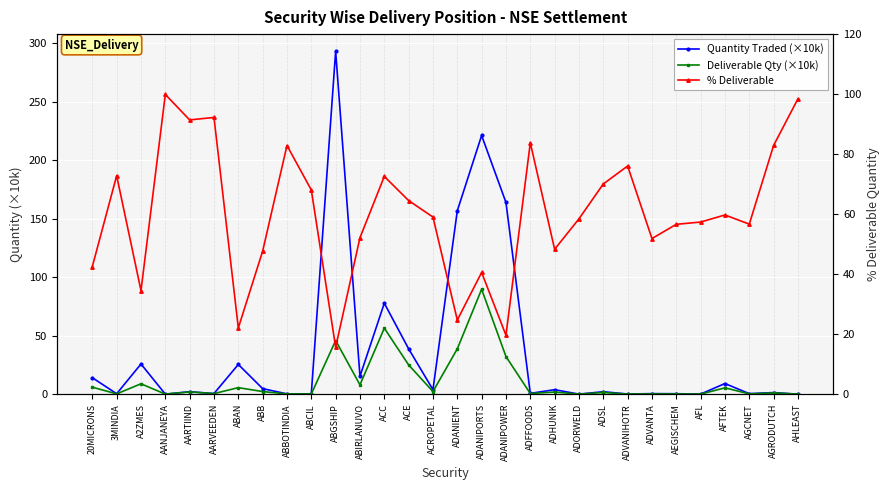

At which category does Quantity Traded (×10k) reach its first local peak?

A2ZMES